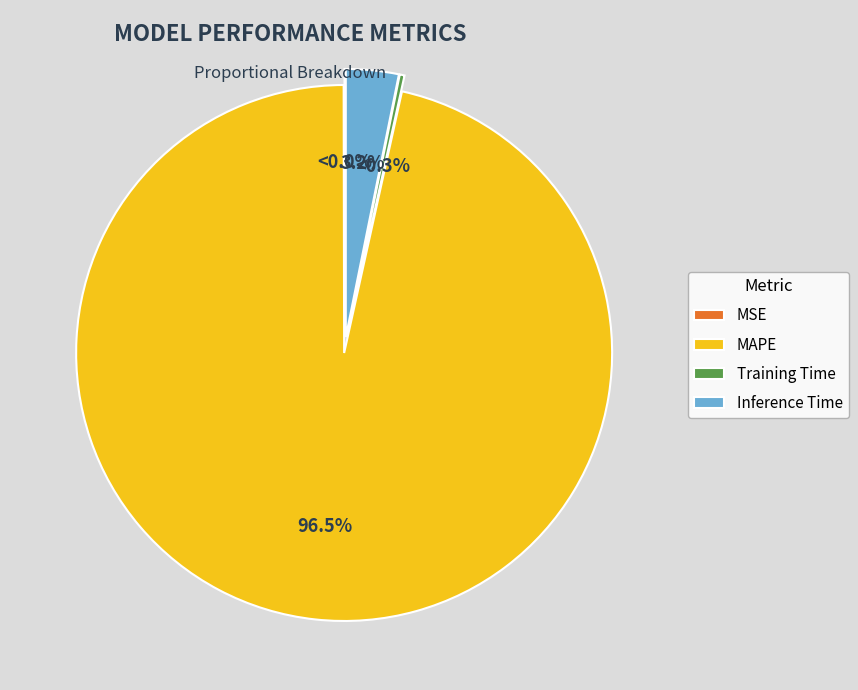

Does MAPE account for over 50% of the chart?

Yes